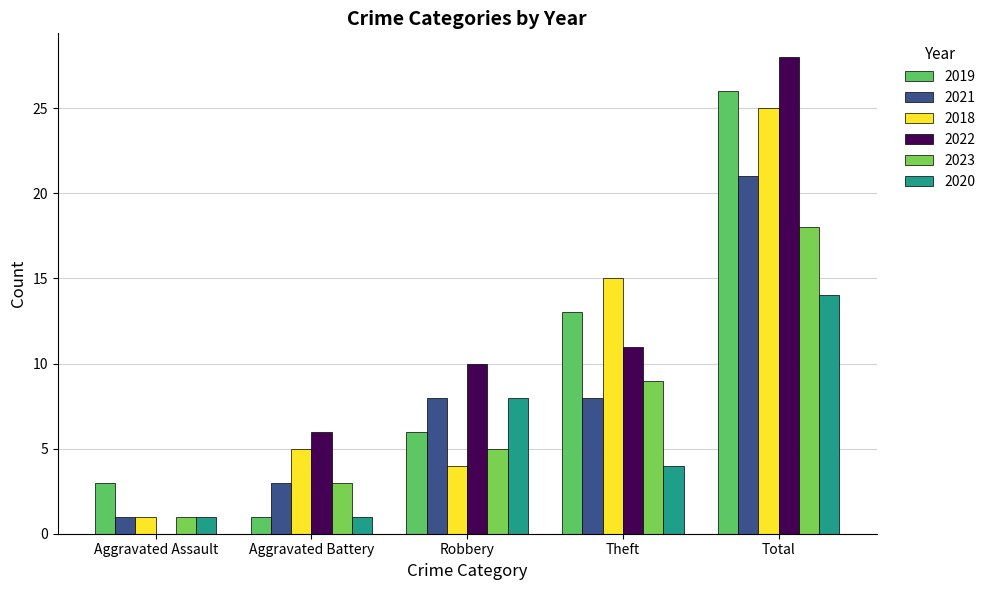

The 2021 series shows 11 at Theft. True or false?

False